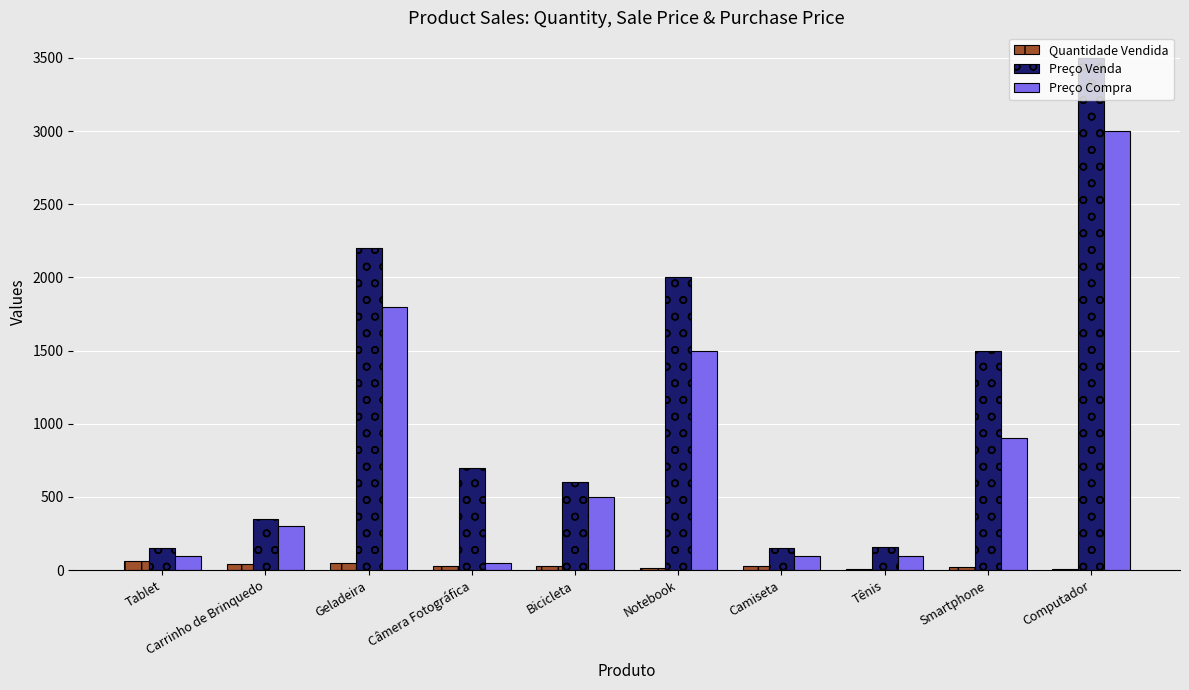

What is the sum of all Preço Compra values?

8350